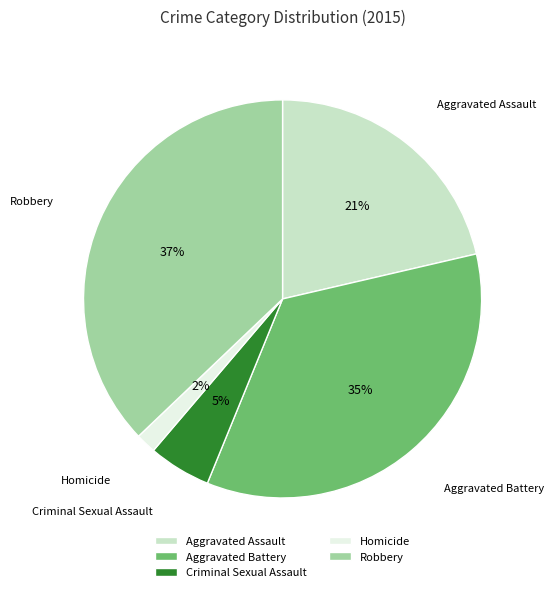

Which has a higher value, Homicide or Aggravated Assault?

Aggravated Assault